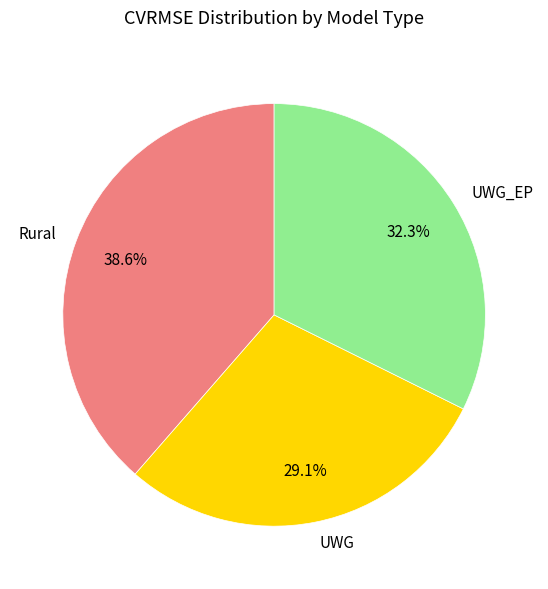

Rank the categories by value from highest to lowest.

Rural, UWG_EP, UWG